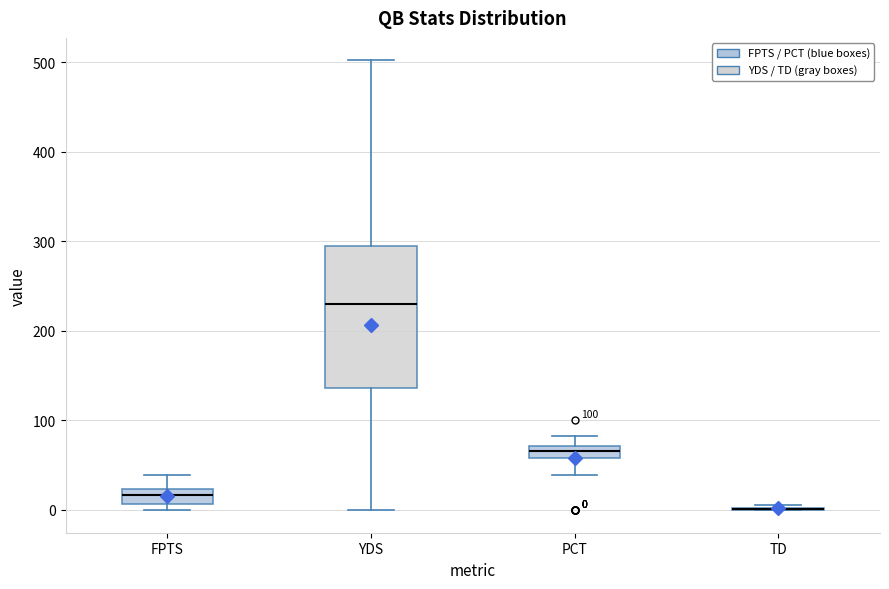

Which box is the tallest, from its lower edge to its upper edge?

YDS